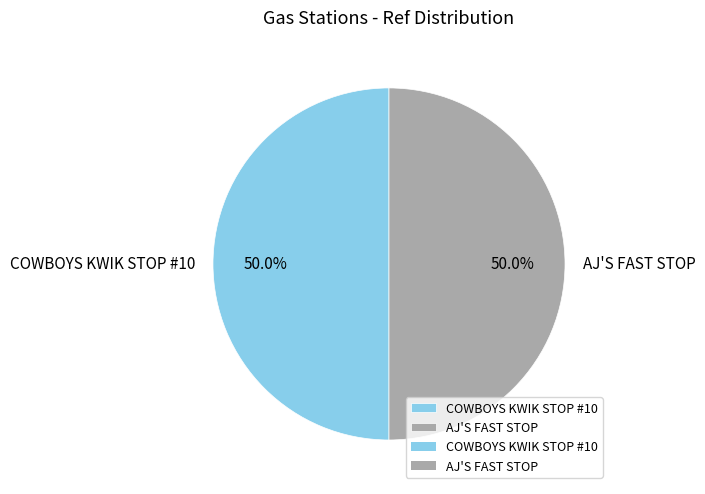

Do COWBOYS KWIK STOP #10 and AJ'S FAST STOP together represent more than half of the pie?

Yes